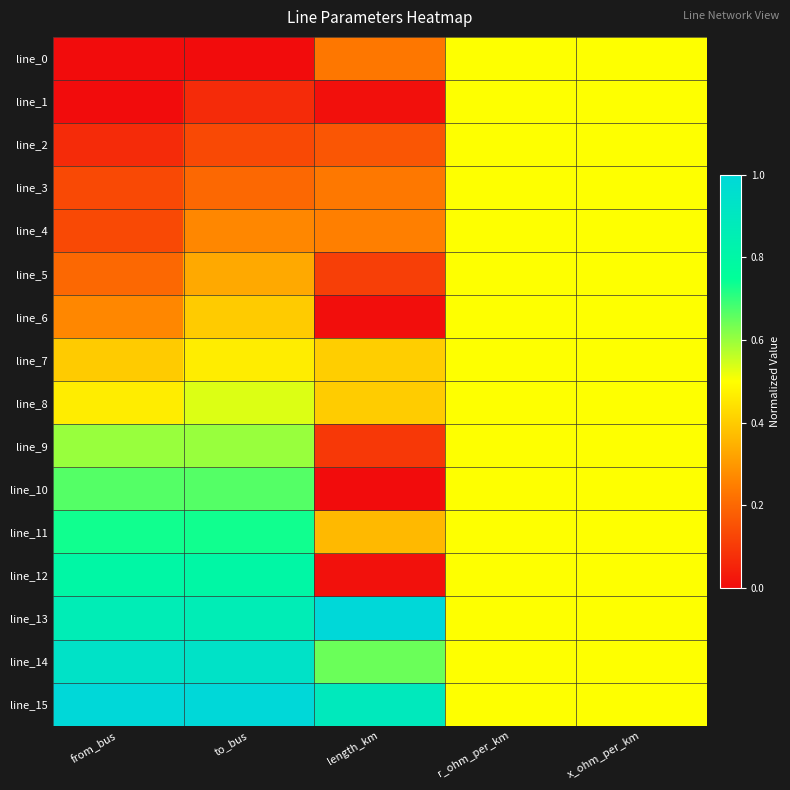

Reading left to right, transcribe all the data shown in this chart.

line_0: from_bus=0.0	to_bus=0.0	length_km=0.2	r_ohm_per_km=0.5	x_ohm_per_km=0.5
line_1: from_bus=0.0	to_bus=0.1	length_km=0.0	r_ohm_per_km=0.5	x_ohm_per_km=0.5
line_2: from_bus=0.1	to_bus=0.1	length_km=0.2	r_ohm_per_km=0.5	x_ohm_per_km=0.5
line_3: from_bus=0.1	to_bus=0.2	length_km=0.2	r_ohm_per_km=0.5	x_ohm_per_km=0.5
line_4: from_bus=0.1	to_bus=0.3	length_km=0.3	r_ohm_per_km=0.5	x_ohm_per_km=0.5
line_5: from_bus=0.2	to_bus=0.3	length_km=0.1	r_ohm_per_km=0.5	x_ohm_per_km=0.5
line_6: from_bus=0.3	to_bus=0.4	length_km=0.0	r_ohm_per_km=0.5	x_ohm_per_km=0.5
line_7: from_bus=0.4	to_bus=0.5	length_km=0.4	r_ohm_per_km=0.5	x_ohm_per_km=0.5
line_8: from_bus=0.5	to_bus=0.5	length_km=0.4	r_ohm_per_km=0.5	x_ohm_per_km=0.5
line_9: from_bus=0.6	to_bus=0.6	length_km=0.1	r_ohm_per_km=0.5	x_ohm_per_km=0.5
line_10: from_bus=0.7	to_bus=0.7	length_km=0.0	r_ohm_per_km=0.5	x_ohm_per_km=0.5
line_11: from_bus=0.7	to_bus=0.7	length_km=0.4	r_ohm_per_km=0.5	x_ohm_per_km=0.5
line_12: from_bus=0.8	to_bus=0.8	length_km=0.0	r_ohm_per_km=0.5	x_ohm_per_km=0.5
line_13: from_bus=0.9	to_bus=0.9	length_km=1.0	r_ohm_per_km=0.5	x_ohm_per_km=0.5
line_14: from_bus=0.9	to_bus=0.9	length_km=0.6	r_ohm_per_km=0.5	x_ohm_per_km=0.5
line_15: from_bus=1.0	to_bus=1.0	length_km=0.9	r_ohm_per_km=0.5	x_ohm_per_km=0.5